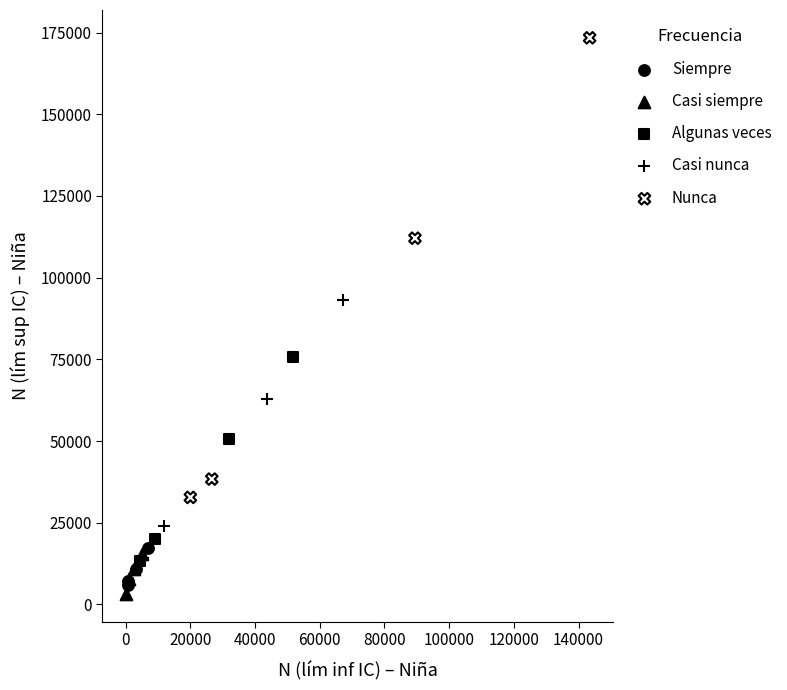

Which series has the largest Y range (max minus min)?

Nunca